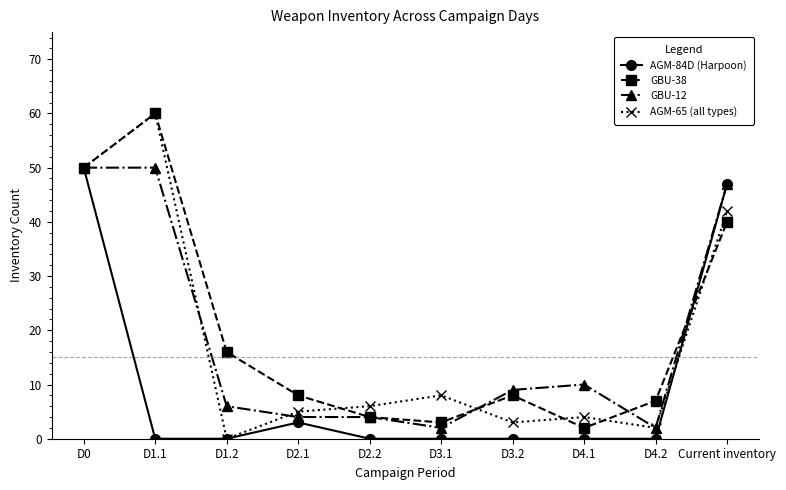

The value of GBU-38 at D4.1 is 2. True or false?

True